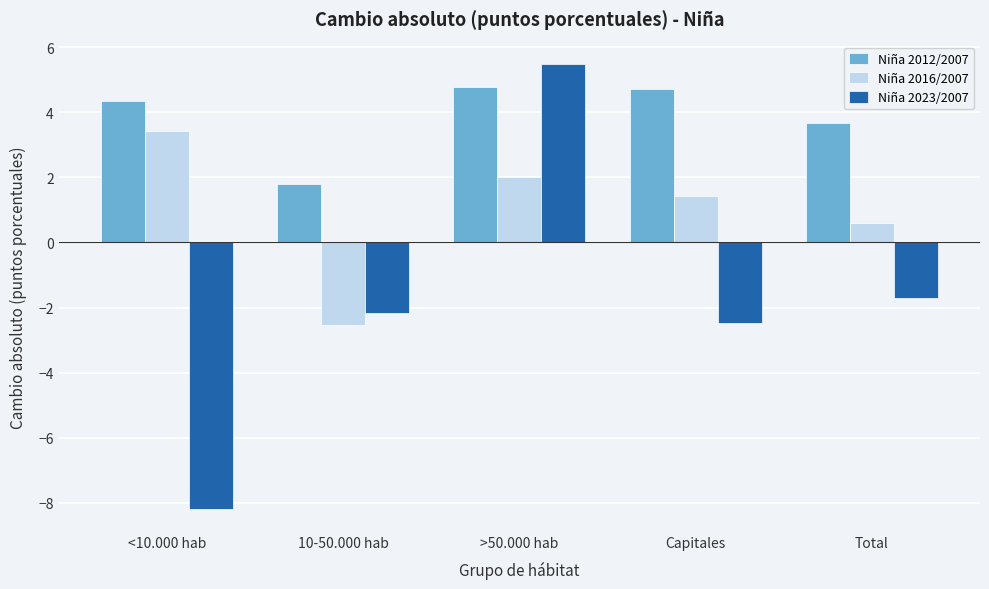

Is it true that Niña 2012/2007 equals 2.8 at 10-50.000 hab?

False